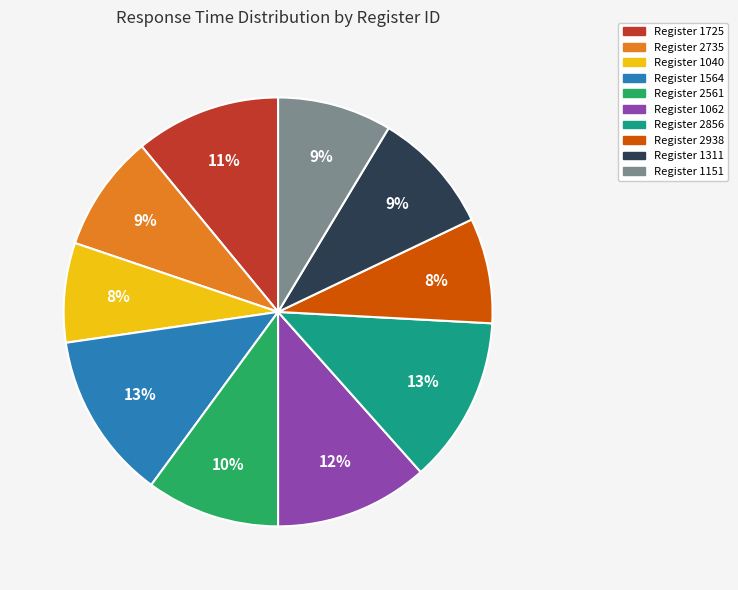

To the nearest percent, what is the average slice percentage?

10%